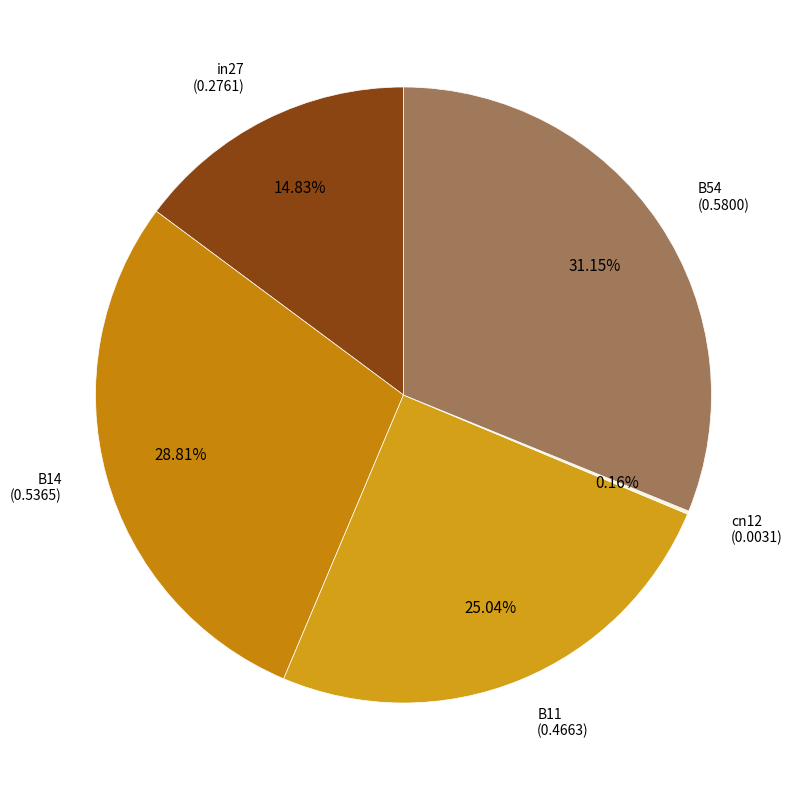

To the nearest percent, what is the average slice percentage?

20%